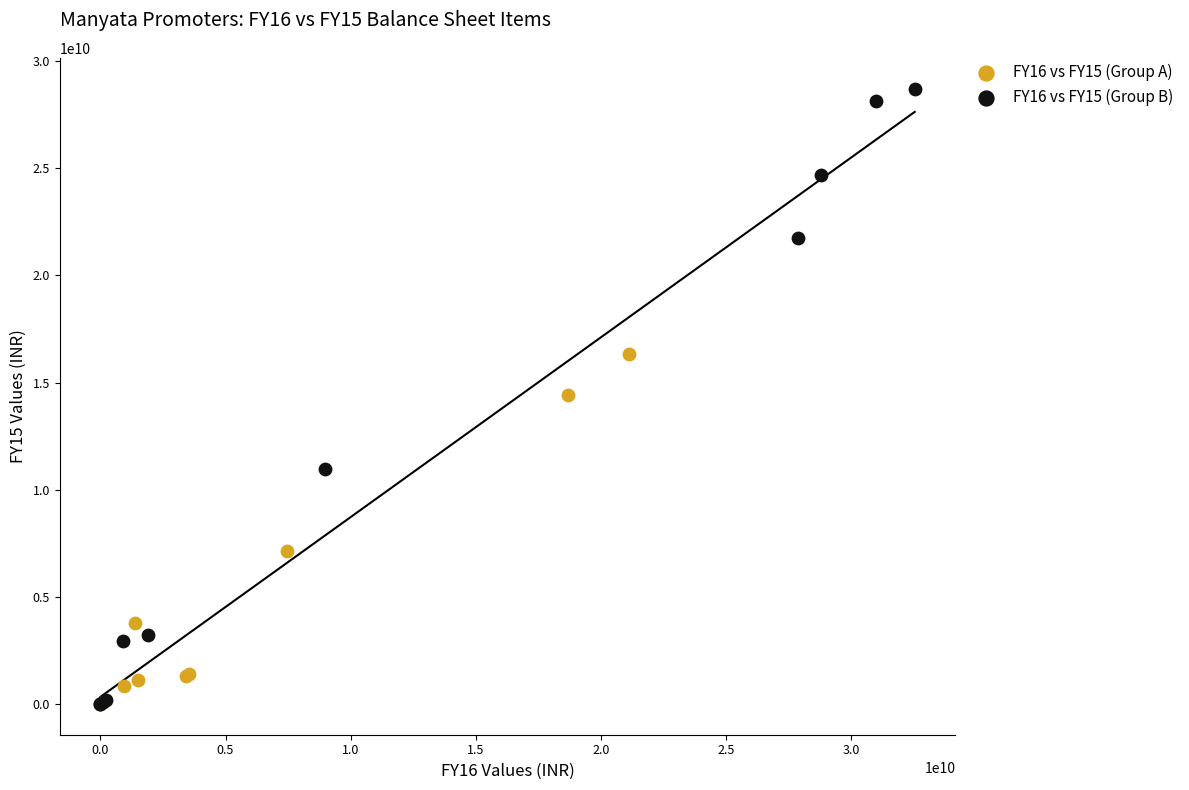

Which series reaches the maximum Y coordinate?

FY16 vs FY15 (Group B)